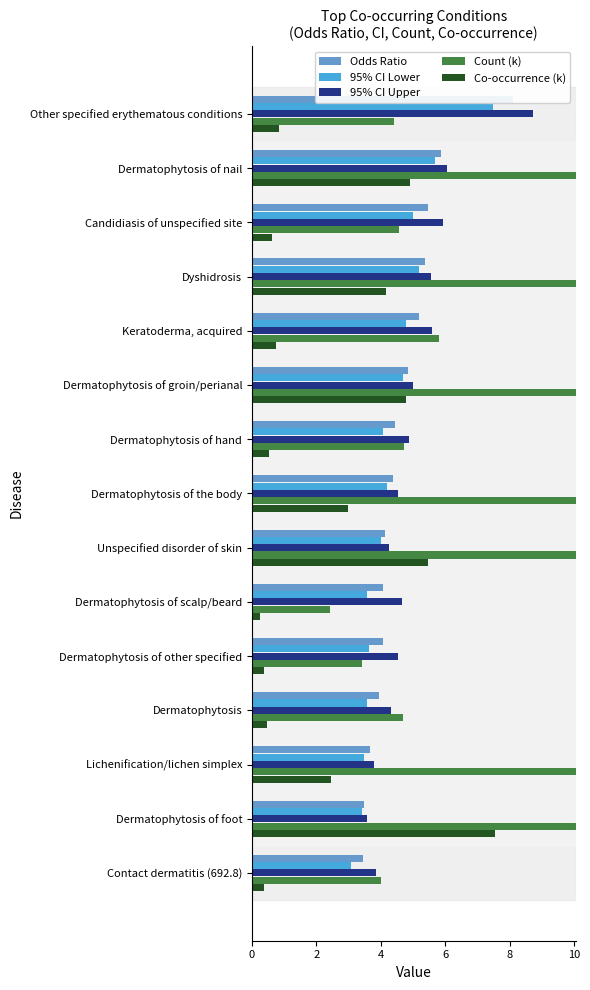

Which series has the largest total across all categories?

Count (k)